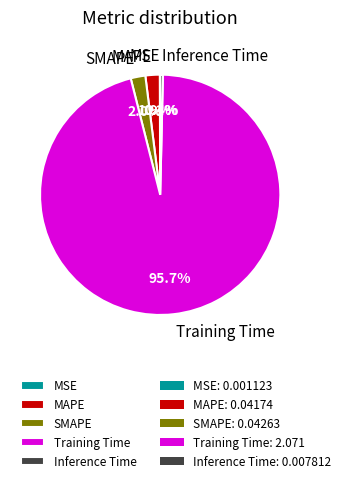

Which has a higher value, Training Time or MAPE?

Training Time